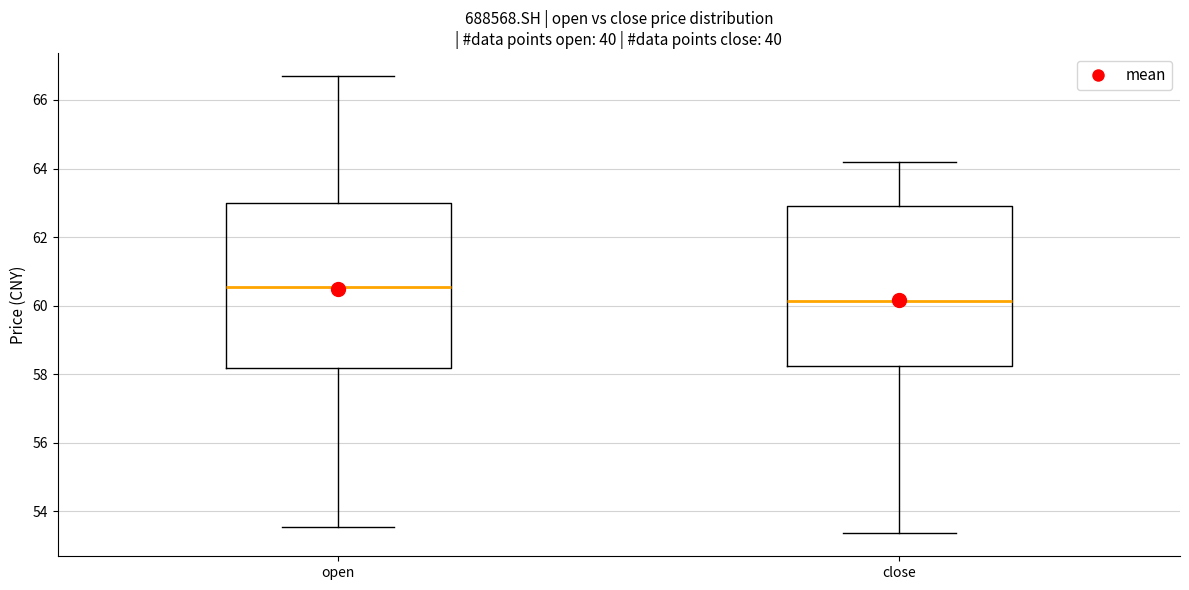

Which box's median line is the highest?

open